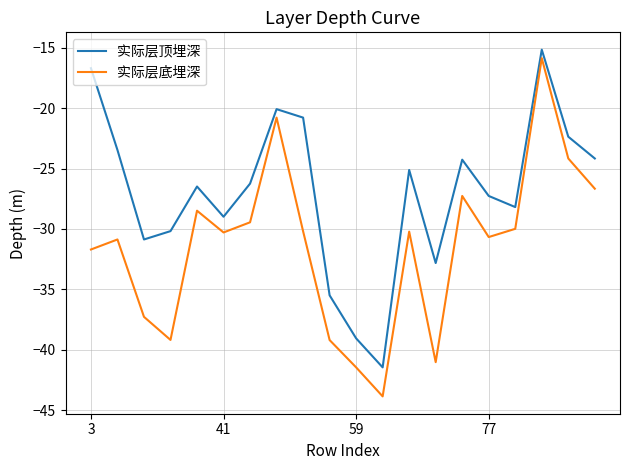

How many series are shown in this chart?

2